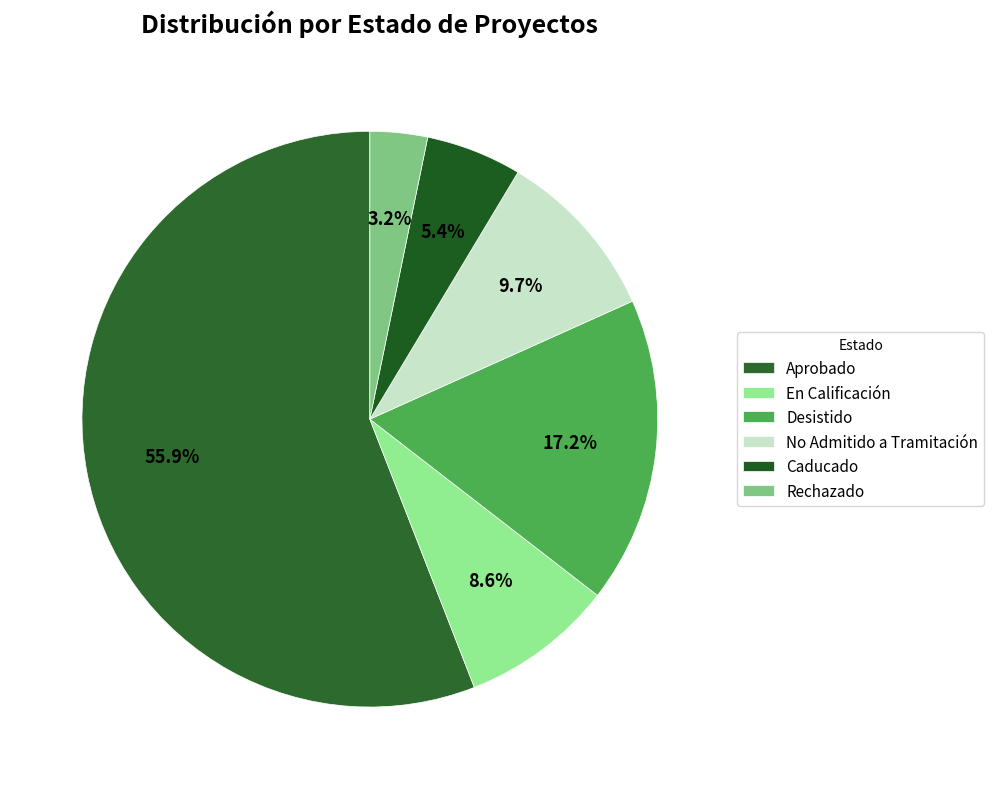

To the nearest percent, what is the average slice percentage?

17%